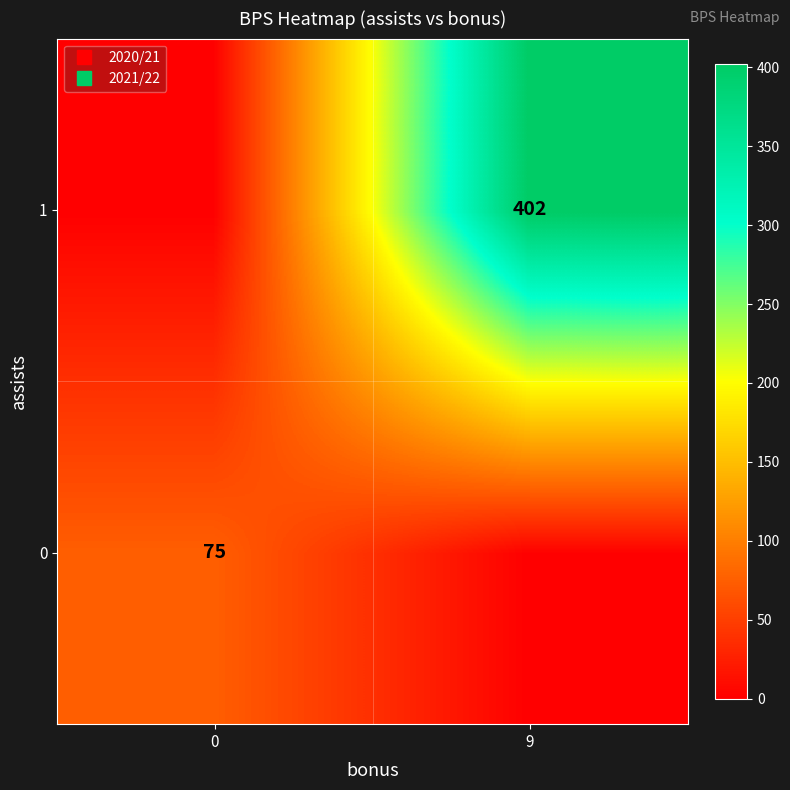

What is the sum of the 0 values at 9 and 0?

75